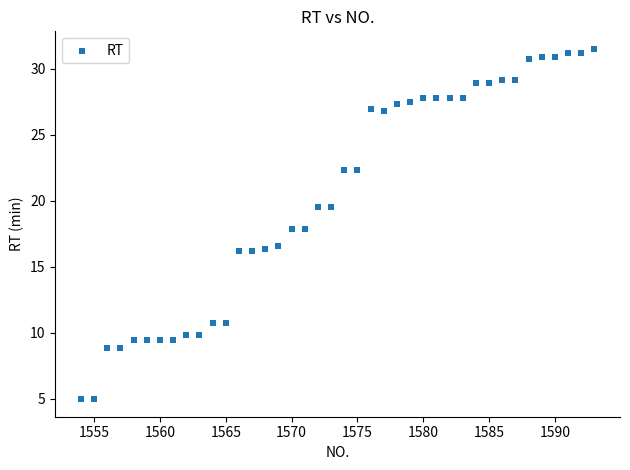

What is the range of Y values (max minus min)?

26.5